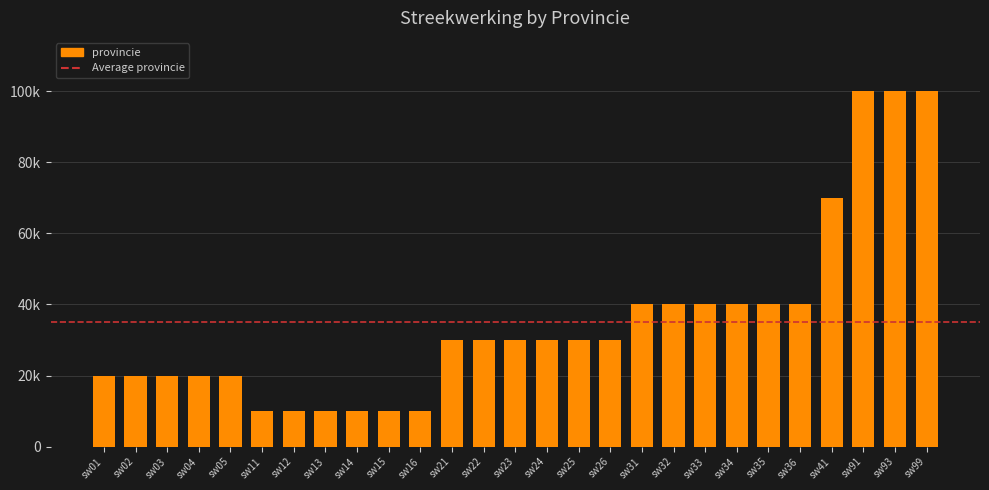

What is the average value?

35185